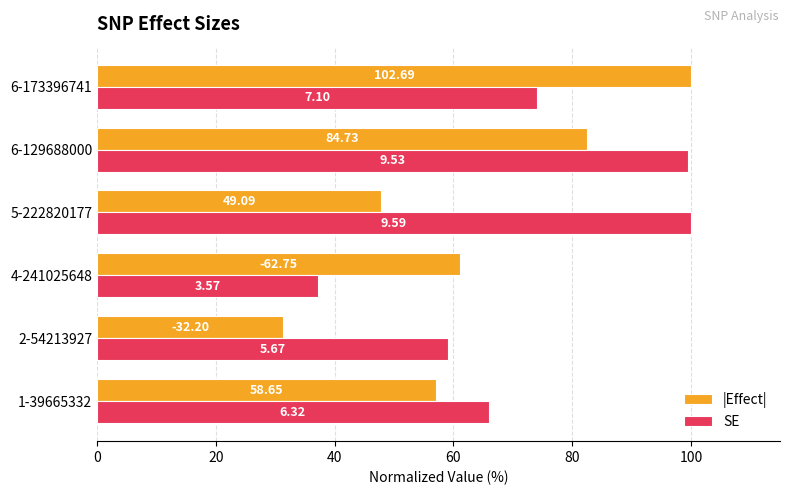

What are all the series names shown in the legend?

|Effect|, SE